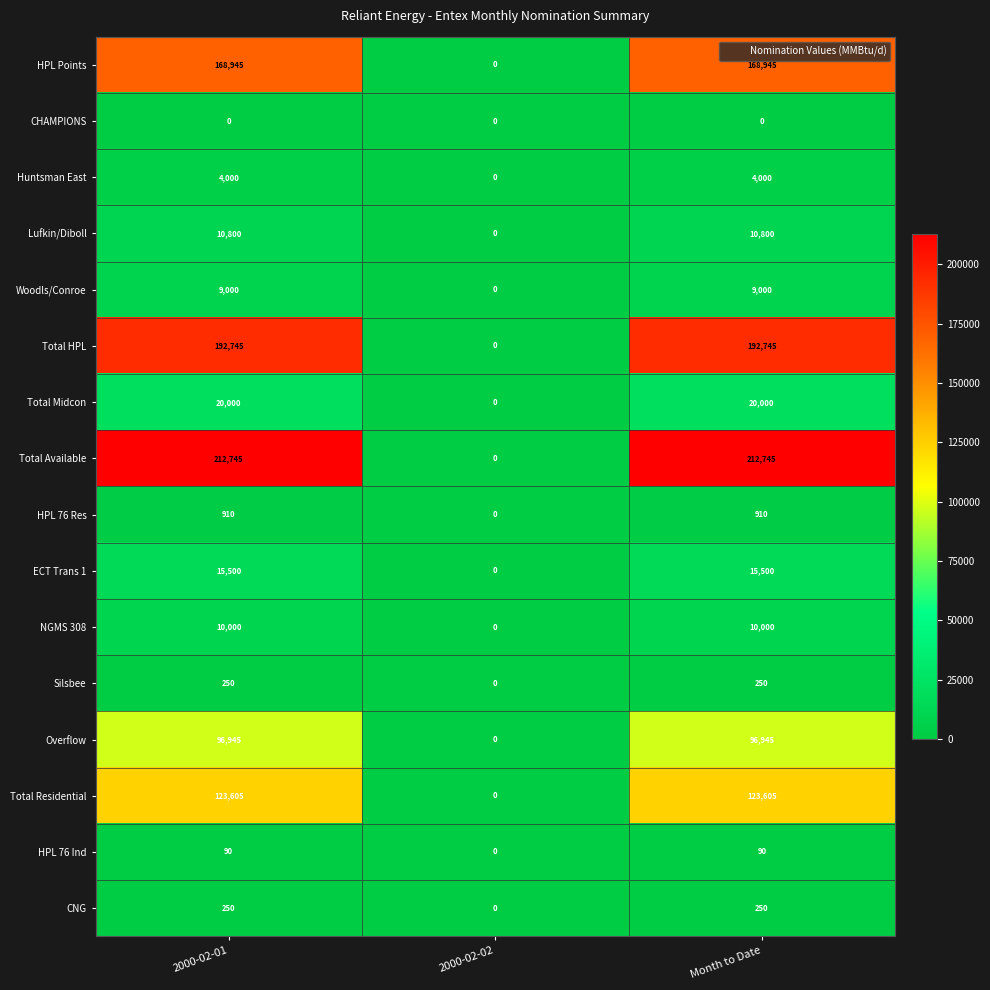

Count the HPL 76 Res values in the range 0 to 910.

3